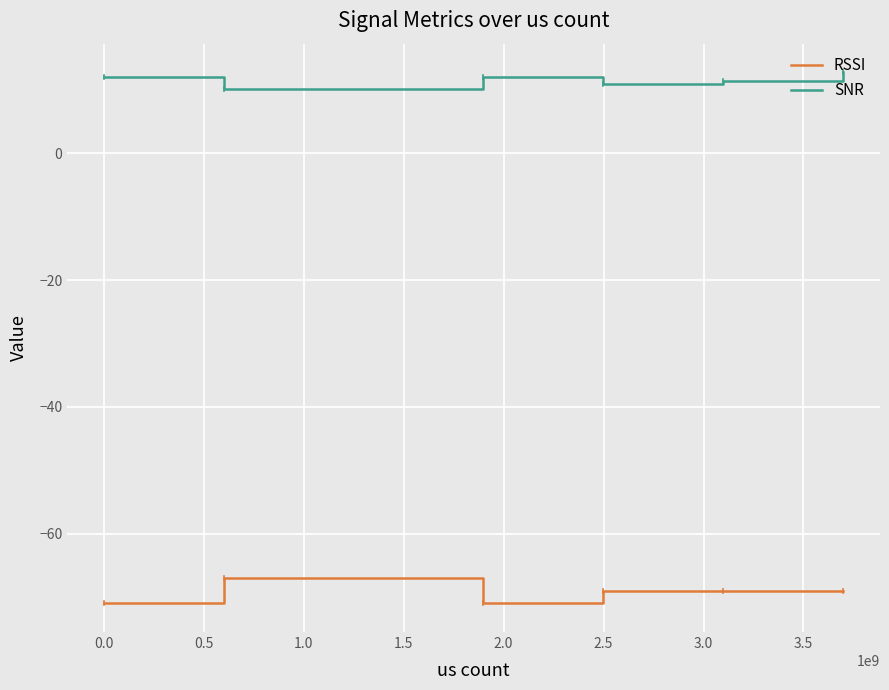

Which series has the largest total across all categories?

SNR